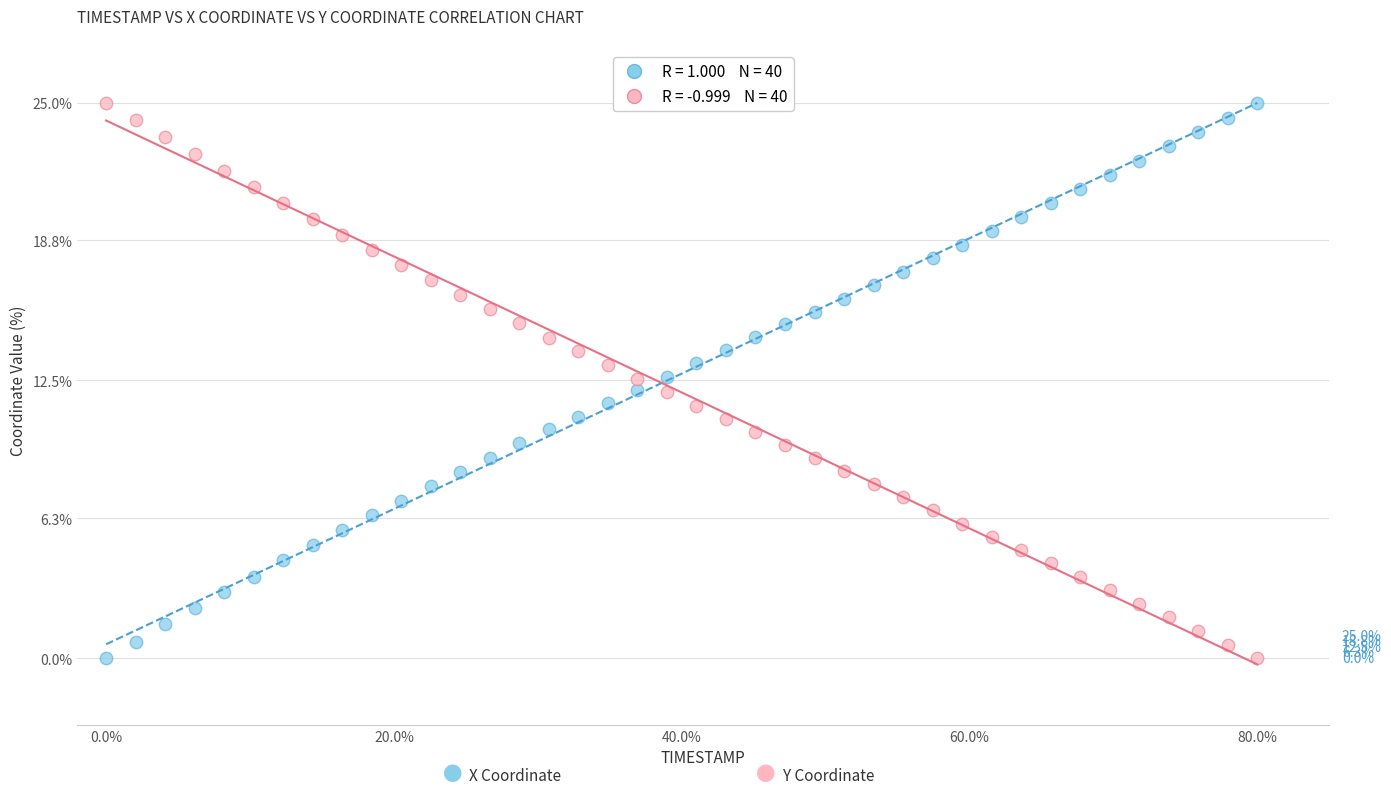

Across all data points, what is the range of X values (max minus min)?

80.0